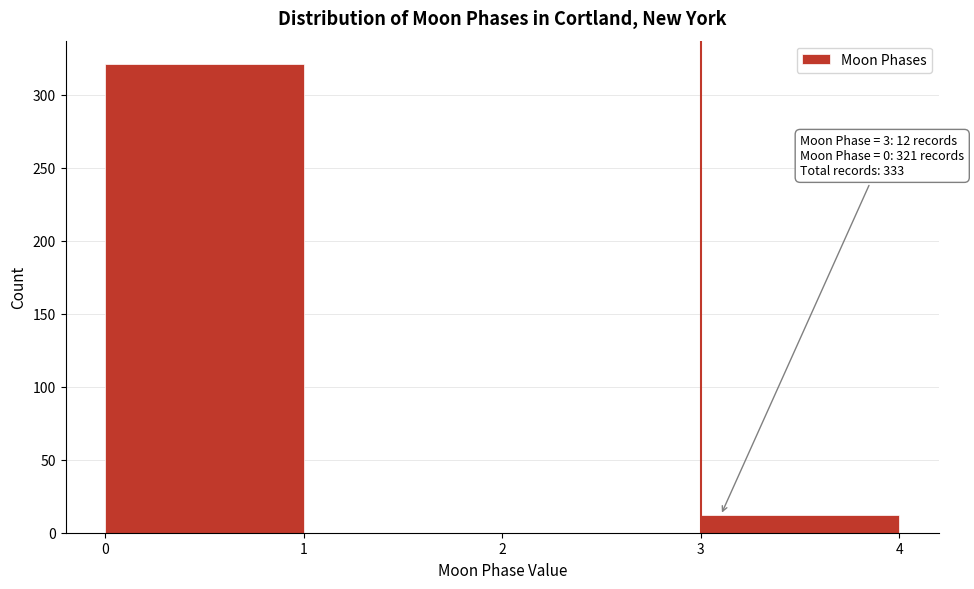

Over which range of the x-axis is the bar tallest?

0 to 1